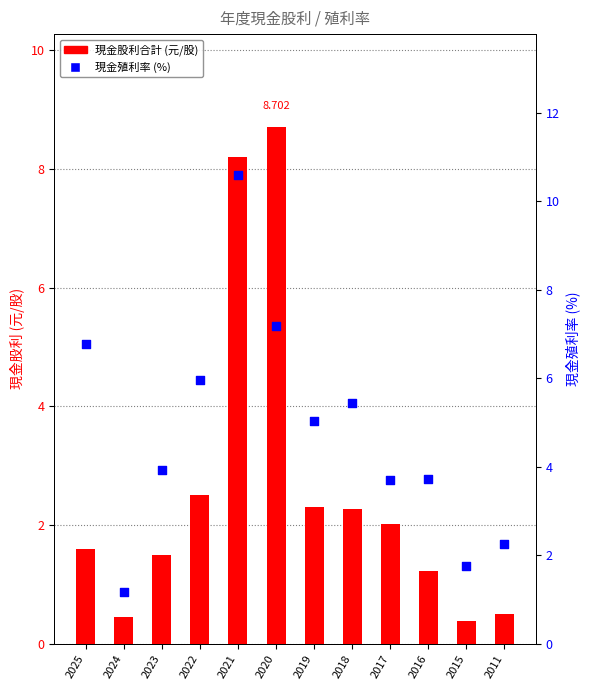

At how many categories does at least one series exceed 1?

12